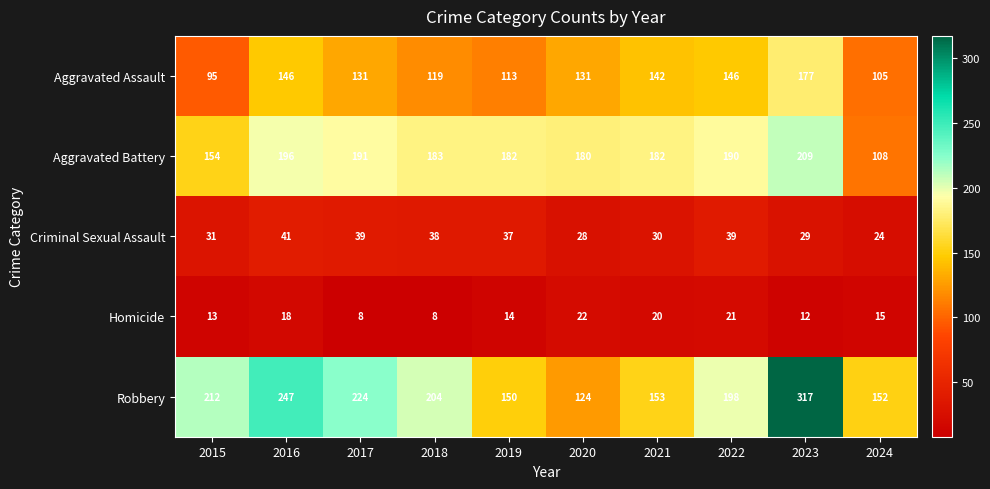

What is the difference between the maximum and minimum values in the Aggravated Assault series?

82